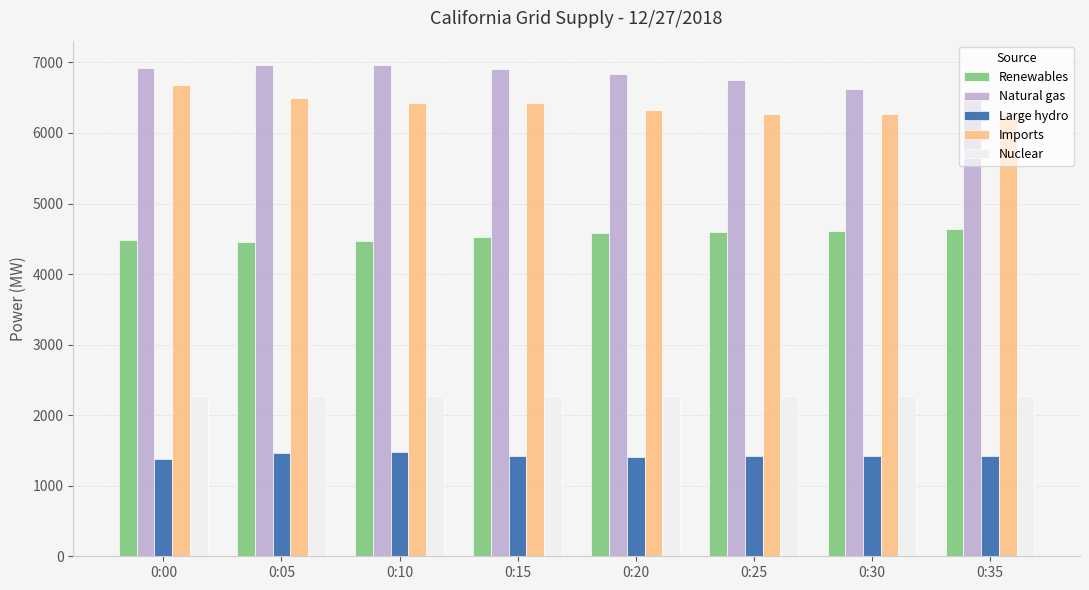

Are the bars horizontal?

No